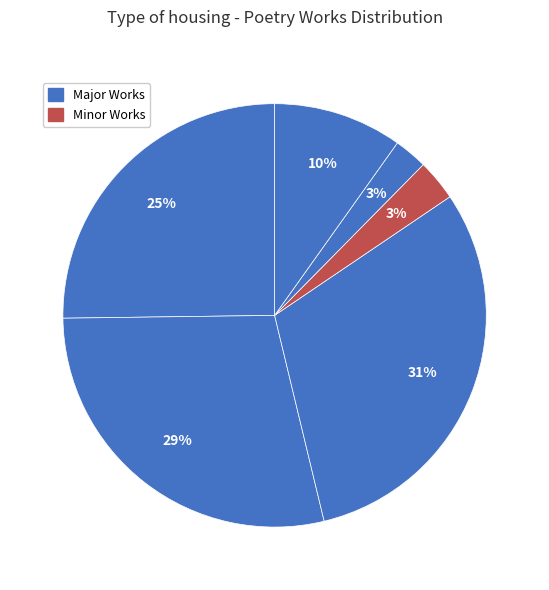

Rank the categories by value from highest to lowest.

寄题石湖先生范至能参政石湖精舍二首, 寄题石湖先生范至能参政石湖精舍二首 其二, 寄题石湖先生范至能参政石湖精舍二首 其一, 作诗·方叹流尘生范甑, 次韵惜范生·范侯躯干小, 寄题石湖先生范至能参政石湖精舍